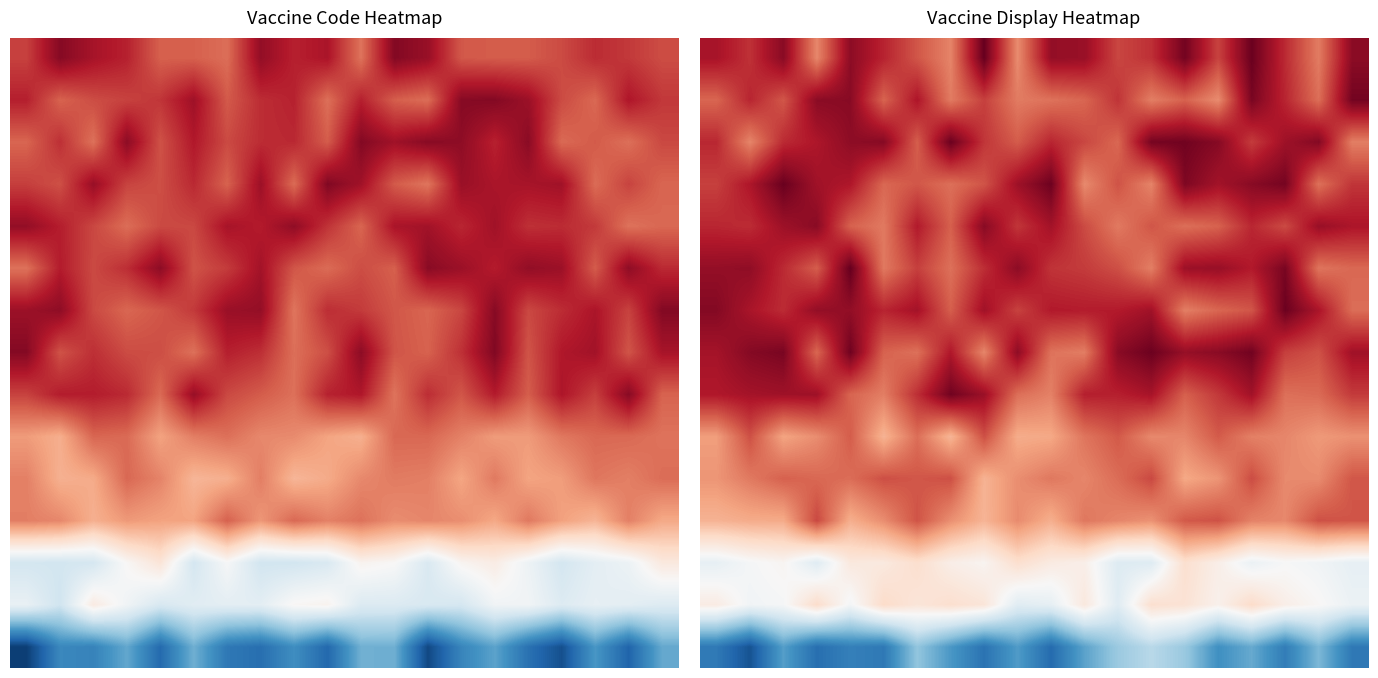

At which category is the sum across all series the highest?

16